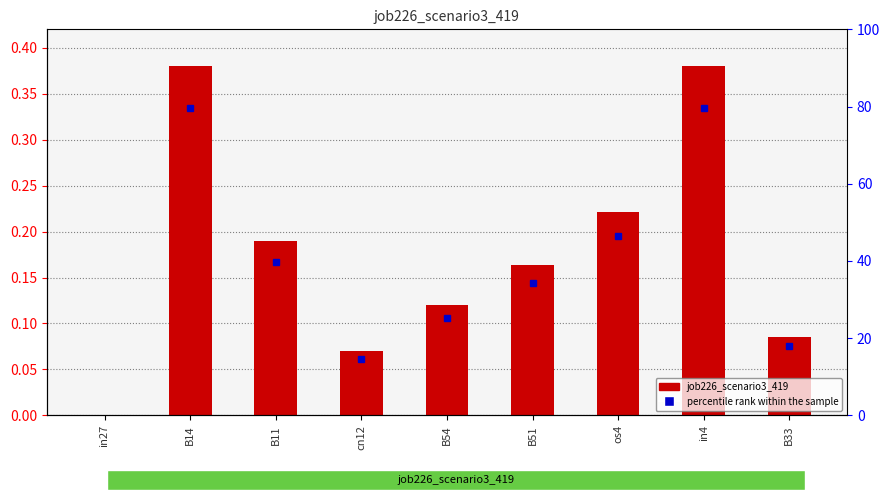

How many values are between 0 and 1?

9